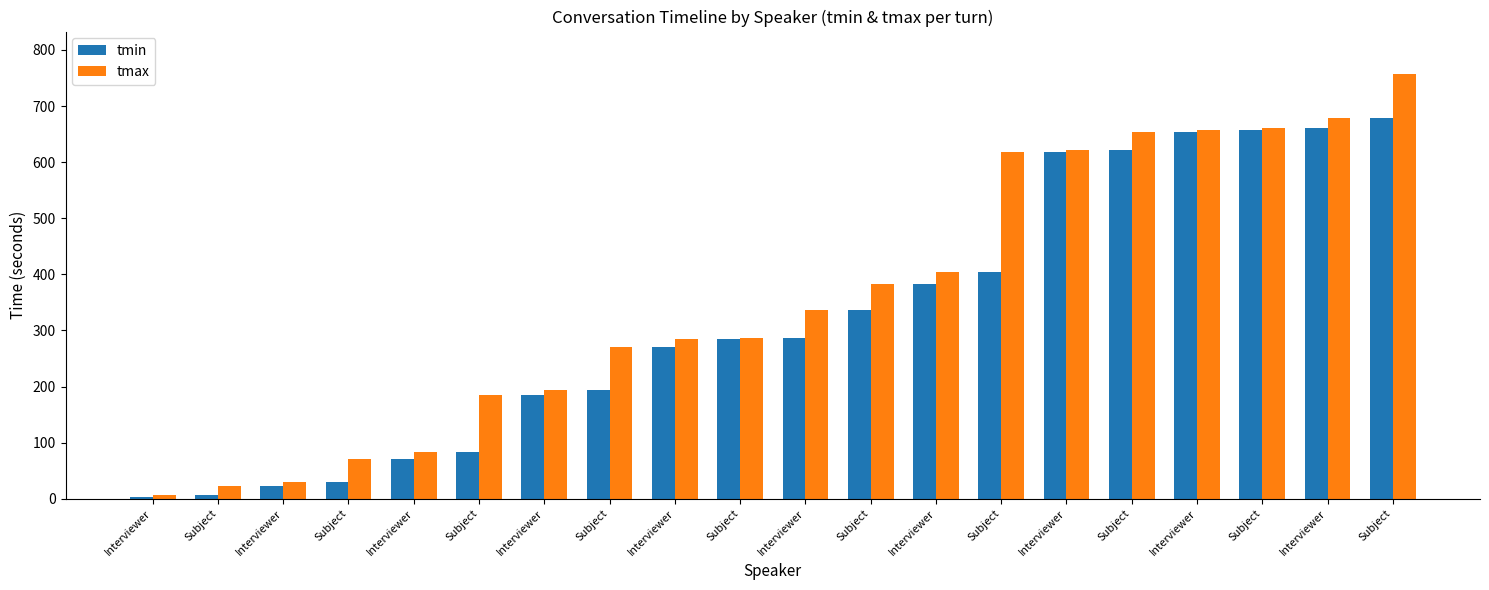

What is the difference between the highest and lowest values at Subject?

15